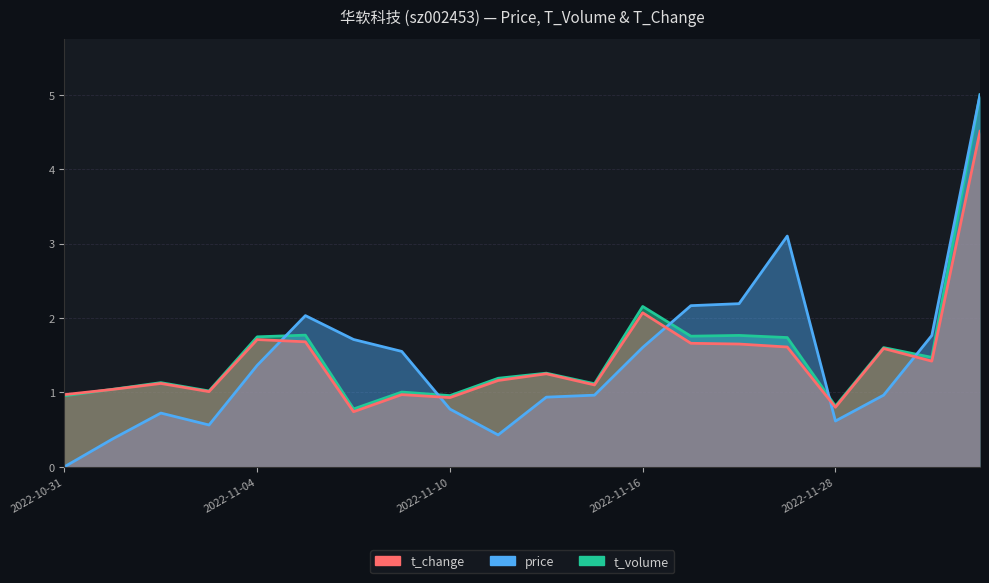

Does the chart have visible grid lines?

Yes